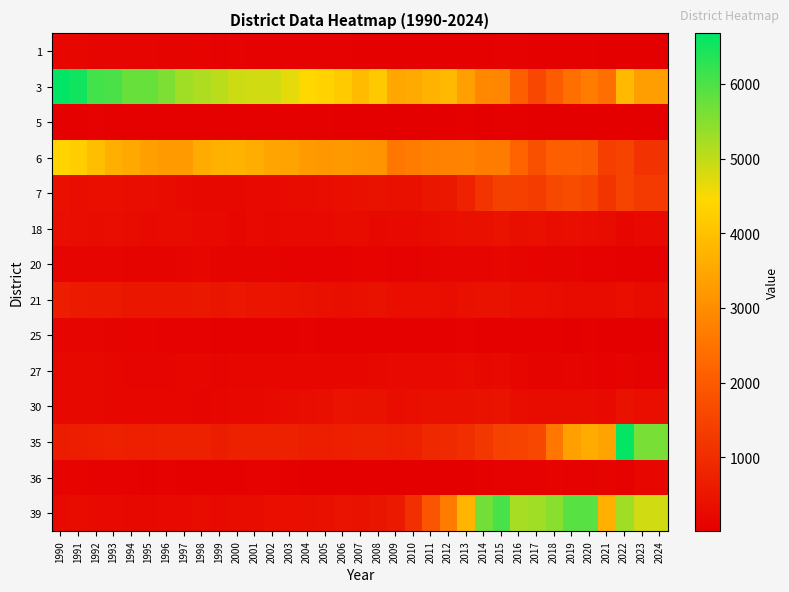

Reading left to right, what are all the values shown in this chart?

1: 1990=173	1991=166	1992=153	1993=159	1994=144	1995=135	1996=115	1997=112	1998=106	1999=89	2000=99	2001=80	2002=74	2003=80	2004=79	2005=74	2006=85	2007=60	2008=63	2009=52	2010=53	2011=60	2012=65	2013=69	2014=58	2015=79	2016=79	2017=57	2018=54	2019=60	2020=48	2021=39	2022=26	2023=18	2024=18
3: 1990=6674	1991=6524	1992=6083	1993=6022	1994=5775	1995=5767	1996=5580	1997=5274	1998=5161	1999=5052	2000=4900	2001=4861	2002=4851	2003=4678	2004=4446	2005=4327	2006=4171	2007=3879	2008=4163	2009=3507	2010=3566	2011=3722	2012=3852	2013=3352	2014=2898	2015=2857	2016=2104	2017=1574	2018=2016	2019=2421	2020=2680	2021=2425	2022=3859	2023=3328	2024=3328
5: 1990=67	1991=62	1992=72	1993=60	1994=67	1995=54	1996=51	1997=60	1998=49	1999=49	2000=50	2001=50	2002=45	2003=50	2004=51	2005=52	2006=41	2007=39	2008=32	2009=31	2010=29	2011=42	2012=40	2013=55	2014=41	2015=67	2016=53	2017=41	2018=38	2019=33	2020=33	2021=29	2022=21	2023=20	2024=20
6: 1990=4378	1991=4242	1992=3957	1993=3661	1994=3544	1995=3354	1996=3264	1997=3259	1998=3572	1999=3689	2000=3738	2001=3617	2002=3449	2003=3436	2004=3279	2005=3190	2006=3232	2007=3189	2008=3113	2009=2568	2010=2671	2011=2772	2012=2809	2013=2778	2014=2667	2015=2658	2016=2181	2017=1770	2018=2062	2019=2107	2020=2035	2021=1377	2022=1519	2023=1126	2024=1126
7: 1990=377	1991=322	1992=345	1993=337	1994=308	1995=309	1996=282	1997=264	1998=218	1999=237	2000=229	2001=245	2002=243	2003=281	2004=287	2005=328	2006=348	2007=370	2008=411	2009=392	2010=376	2011=501	2012=555	2013=760	2014=1171	2015=1451	2016=1413	2017=1309	2018=1593	2019=1711	2020=1557	2021=1169	2022=1506	2023=1302	2024=1302
18: 1990=340	1991=323	1992=302	1993=312	1994=273	1995=262	1996=277	1997=268	1998=246	1999=249	2000=178	2001=240	2002=218	2003=239	2004=246	2005=249	2006=287	2007=268	2008=210	2009=249	2010=264	2011=302	2012=350	2013=382	2014=390	2015=451	2016=365	2017=390	2018=323	2019=330	2020=313	2021=277	2022=190	2023=245	2024=245
20: 1990=143	1991=140	1992=148	1993=144	1994=127	1995=129	1996=132	1997=152	1998=166	1999=124	2000=133	2001=123	2002=114	2003=94	2004=85	2005=79	2006=94	2007=97	2008=107	2009=87	2010=81	2011=131	2012=136	2013=138	2014=159	2015=166	2016=135	2017=103	2018=130	2019=113	2020=92	2021=73	2022=68	2023=60	2024=60
21: 1990=675	1991=617	1992=583	1993=568	1994=515	1995=514	1996=523	1997=509	1998=561	1999=491	2000=526	2001=469	2002=482	2003=442	2004=396	2005=370	2006=364	2007=377	2008=397	2009=341	2010=343	2011=342	2012=328	2013=370	2014=396	2015=405	2016=335	2017=333	2018=323	2019=299	2020=298	2021=267	2022=334	2023=298	2024=298
25: 1990=146	1991=139	1992=137	1993=118	1994=103	1995=102	1996=83	1997=79	1998=73	1999=52	2000=58	2001=59	2002=48	2003=66	2004=79	2005=57	2006=65	2007=69	2008=60	2009=52	2010=52	2011=55	2012=59	2013=71	2014=67	2015=55	2016=44	2017=56	2018=59	2019=43	2020=49	2021=40	2022=34	2023=28	2024=28
27: 1990=227	1991=235	1992=201	1993=171	1994=141	1995=157	1996=145	1997=169	1998=187	1999=146	2000=170	2001=188	2002=175	2003=185	2004=174	2005=183	2006=194	2007=192	2008=206	2009=255	2010=252	2011=254	2012=245	2013=276	2014=235	2015=241	2016=176	2017=134	2018=124	2019=137	2020=117	2021=93	2022=123	2023=85	2024=85
30: 1990=225	1991=221	1992=201	1993=193	1994=171	1995=175	1996=178	1997=168	1998=159	1999=167	2000=207	2001=235	2002=260	2003=288	2004=316	2005=364	2006=427	2007=419	2008=410	2009=321	2010=343	2011=369	2012=384	2013=388	2014=413	2015=445	2016=326	2017=287	2018=302	2019=279	2020=298	2021=262	2022=396	2023=349	2024=349
35: 1990=636	1991=655	1992=712	1993=750	1994=706	1995=714	1996=724	1997=743	1998=739	1999=629	2000=730	2001=736	2002=723	2003=723	2004=689	2005=691	2006=716	2007=727	2008=757	2009=701	2010=748	2011=891	2012=921	2013=1029	2014=1215	2015=1466	2016=1497	2017=1579	2018=2584	2019=3349	2020=3577	2021=3420	2022=6632	2023=5633	2024=5633
36: 1990=99	1991=107	1992=77	1993=79	1994=72	1995=69	1996=70	1997=62	1998=51	1999=44	2000=46	2001=75	2002=71	2003=46	2004=39	2005=37	2006=33	2007=35	2008=34	2009=31	2010=32	2011=31	2012=39	2013=40	2014=62	2015=92	2016=84	2017=76	2018=105	2019=90	2020=88	2021=119	2022=76	2023=163	2024=163
39: 1990=257	1991=295	1992=241	1993=247	1994=235	1995=235	1996=242	1997=256	1998=286	1999=252	2000=269	2001=277	2002=335	2003=348	2004=358	2005=393	2006=422	2007=416	2008=486	2009=577	2010=1058	2011=1887	2012=2658	2013=3773	2014=5683	2015=6045	2016=5207	2017=5270	2018=5474	2019=5895	2020=5899	2021=3672	2022=5271	2023=4865	2024=4865